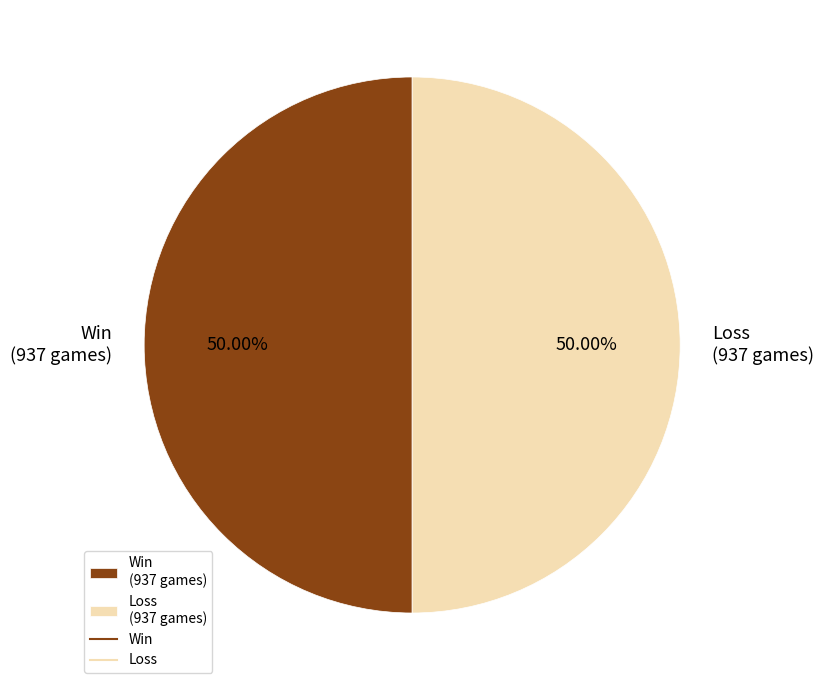

What is the ratio of the value at Win (937 games) to the value at Loss (937 games)?

1.0